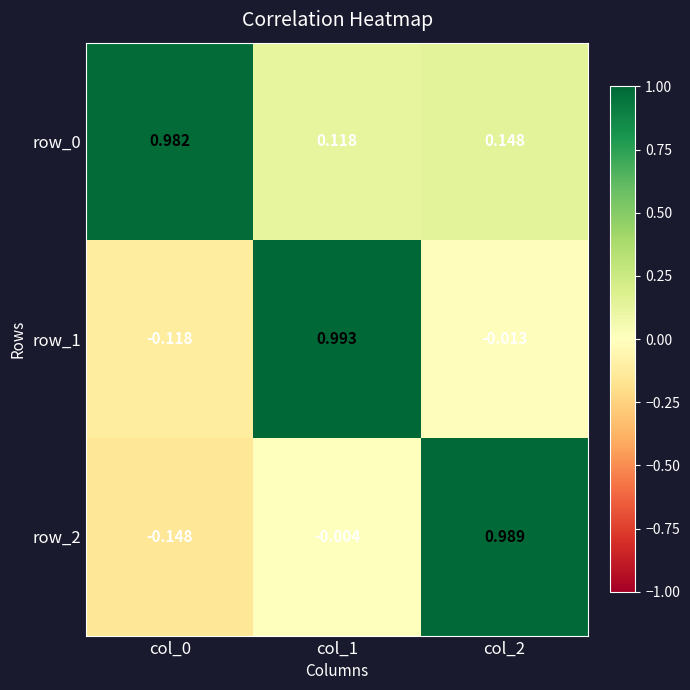

Count the number of categories in the chart.

3